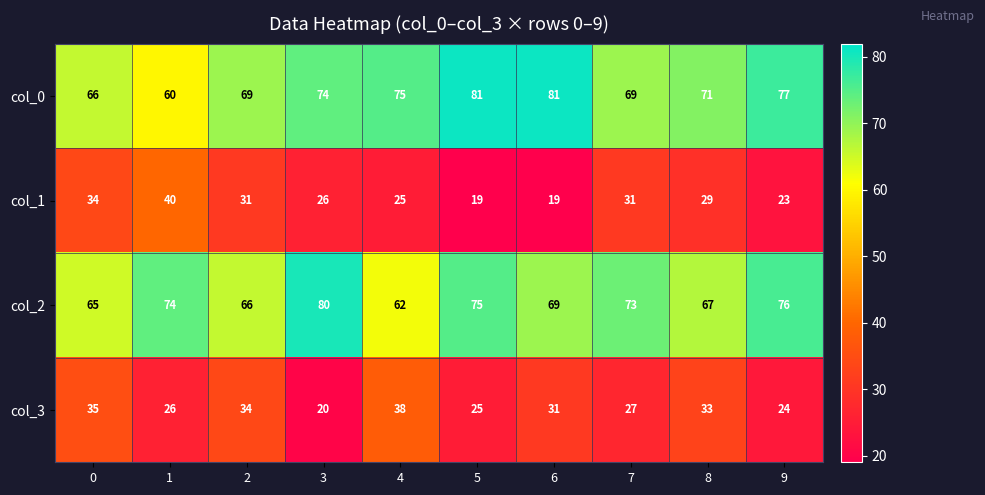

The value of col_2 at 6 is 93. True or false?

False